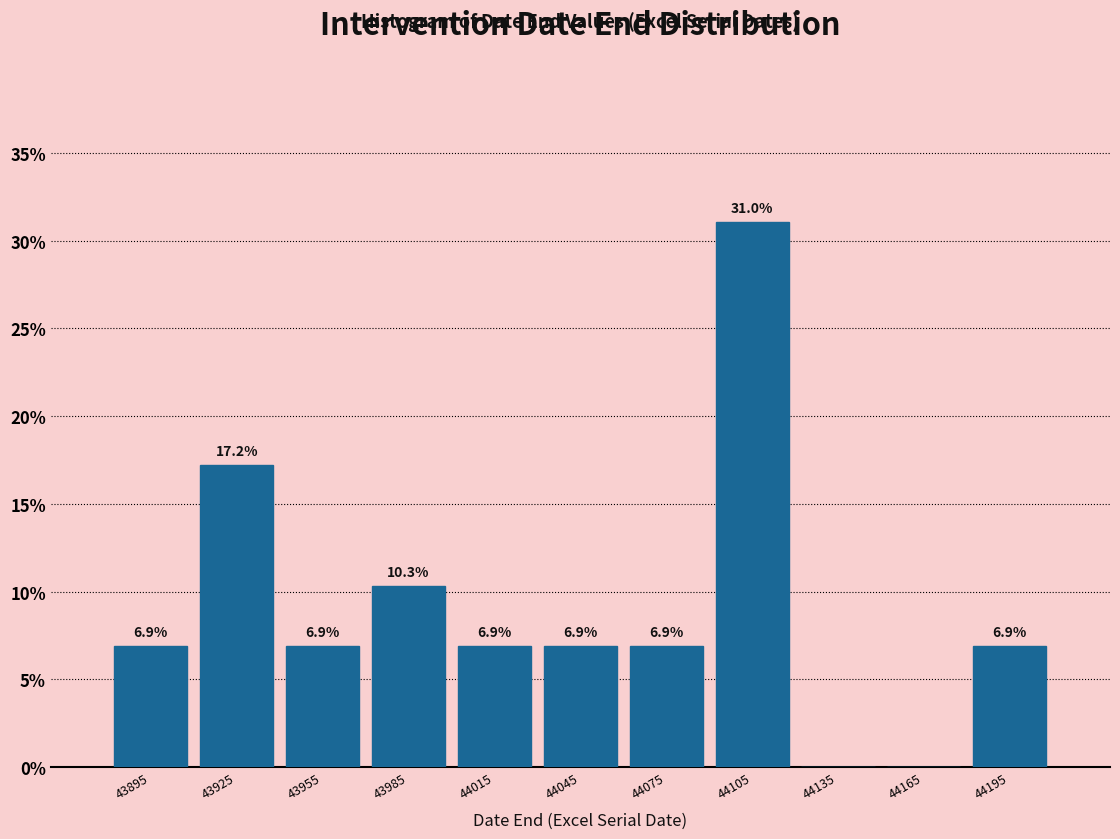

Over which range of the x-axis is the bar tallest?

44090 to 44120